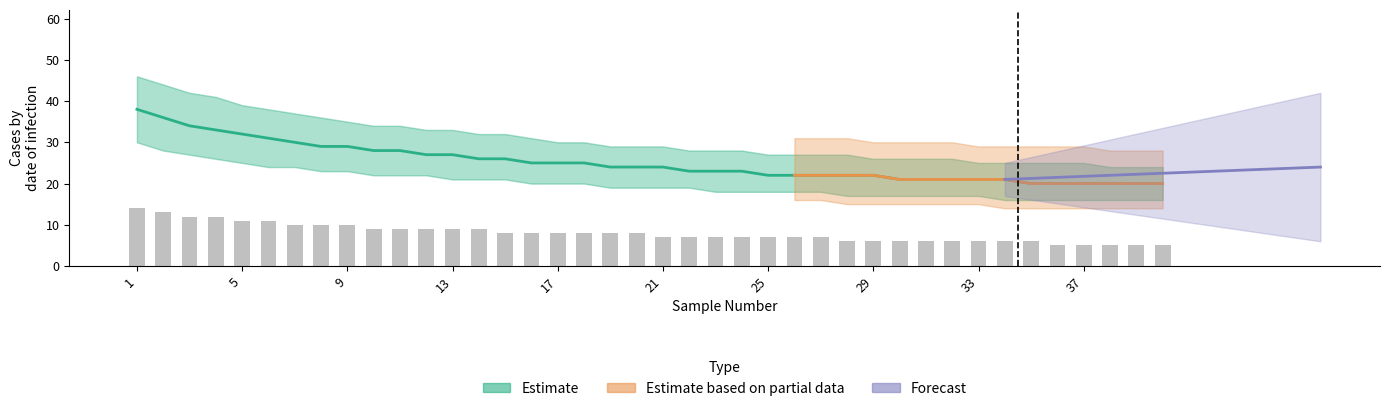

The s2cDNASampleNumber series shows 5 at 3. True or false?

False